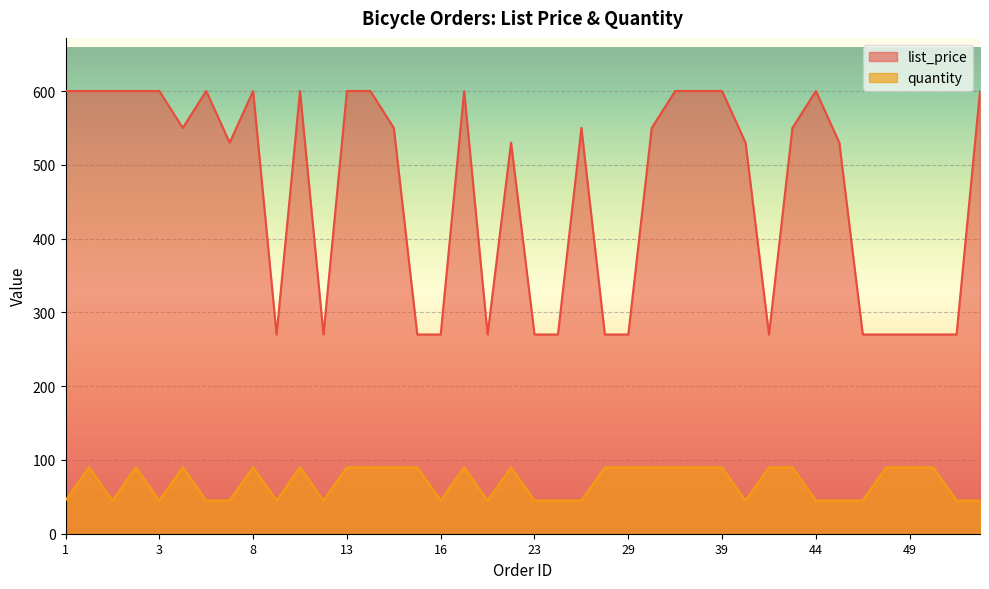

How many data points does each series have?

40